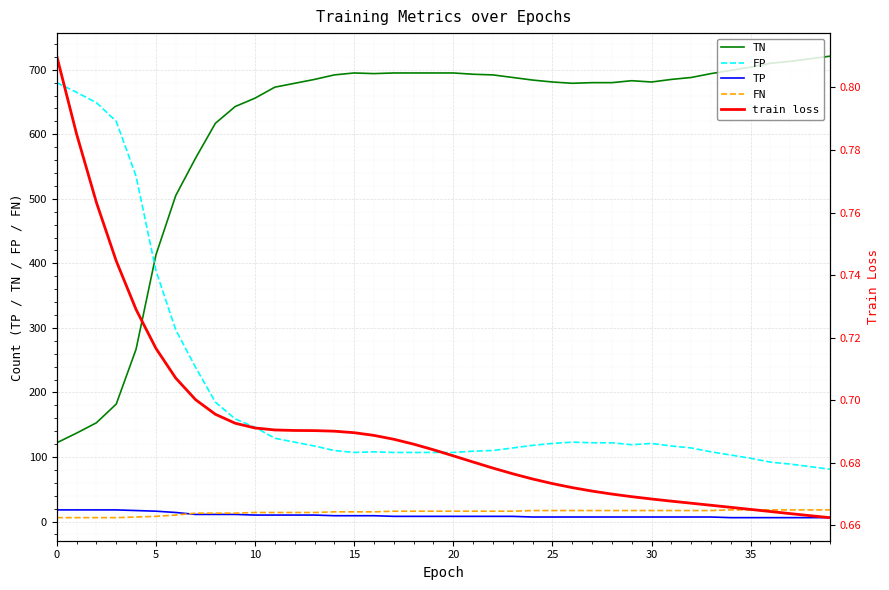

Between 21 and 37, which series saw the biggest shift?

TN